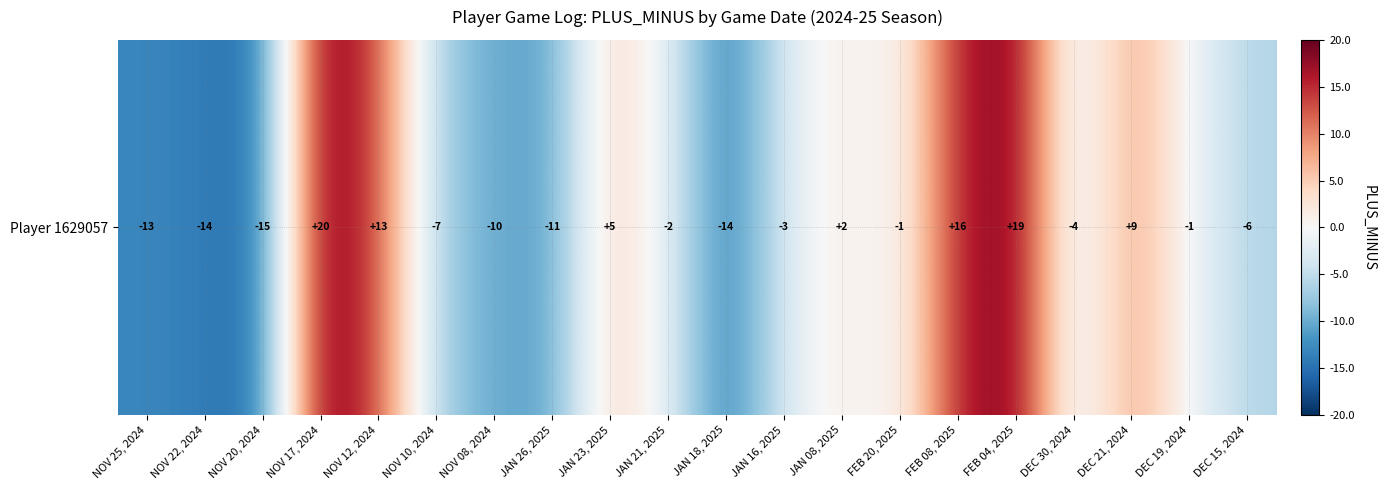

Is it true that the value at JAN 26, 2025 is -15?

False